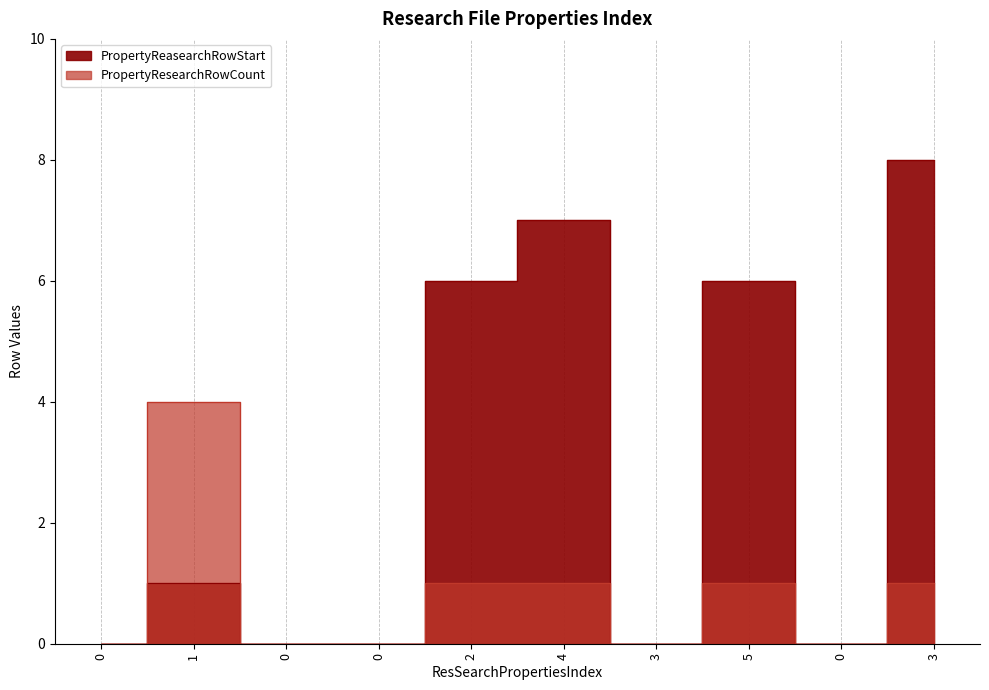

How many interior local peaks does the PropertyResearchRowCount series have?

2